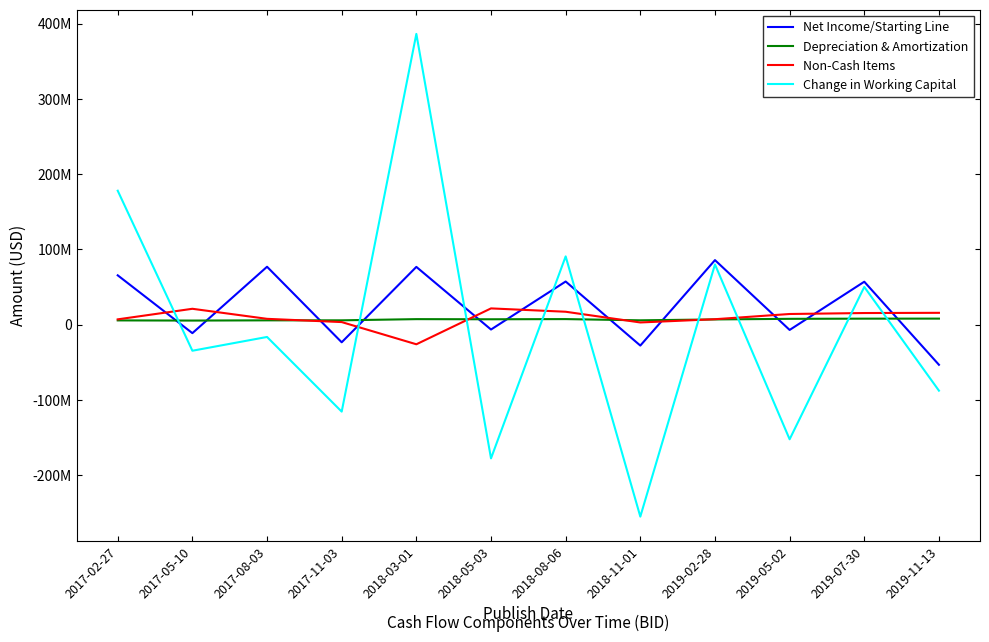

Rank the series by their maximum value, from highest to lowest.

Change in Working Capital, Net Income/Starting Line, Non-Cash Items, Depreciation & Amortization